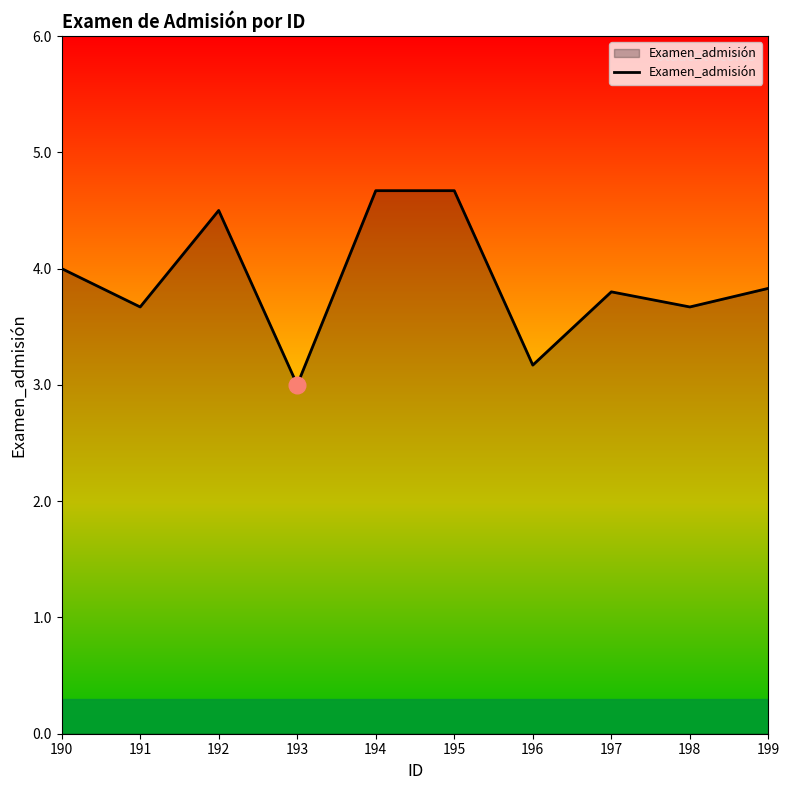

Which label corresponds to the smallest value in the chart?

193